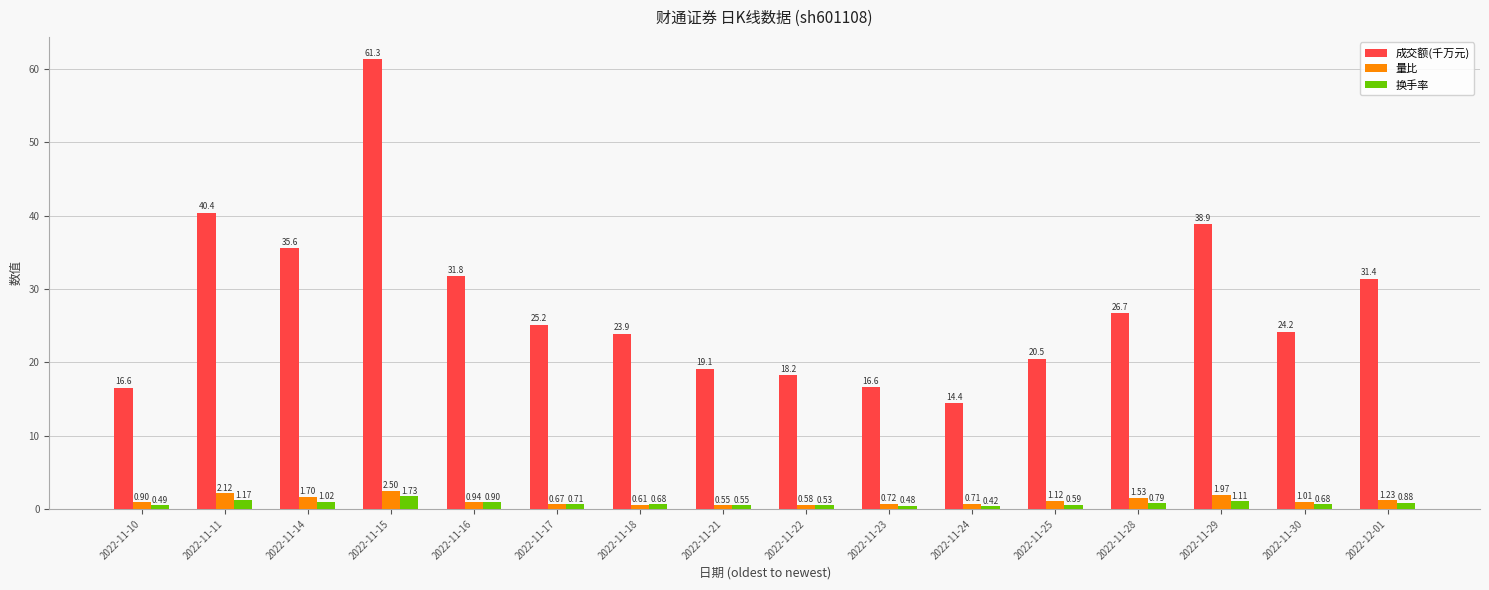

List the labels in order of 量比 value, smallest first.

2022-11-21, 2022-11-22, 2022-11-18, 2022-11-17, 2022-11-24, 2022-11-23, 2022-11-10, 2022-11-16, 2022-11-30, 2022-11-25, 2022-12-01, 2022-11-28, 2022-11-14, 2022-11-29, 2022-11-11, 2022-11-15